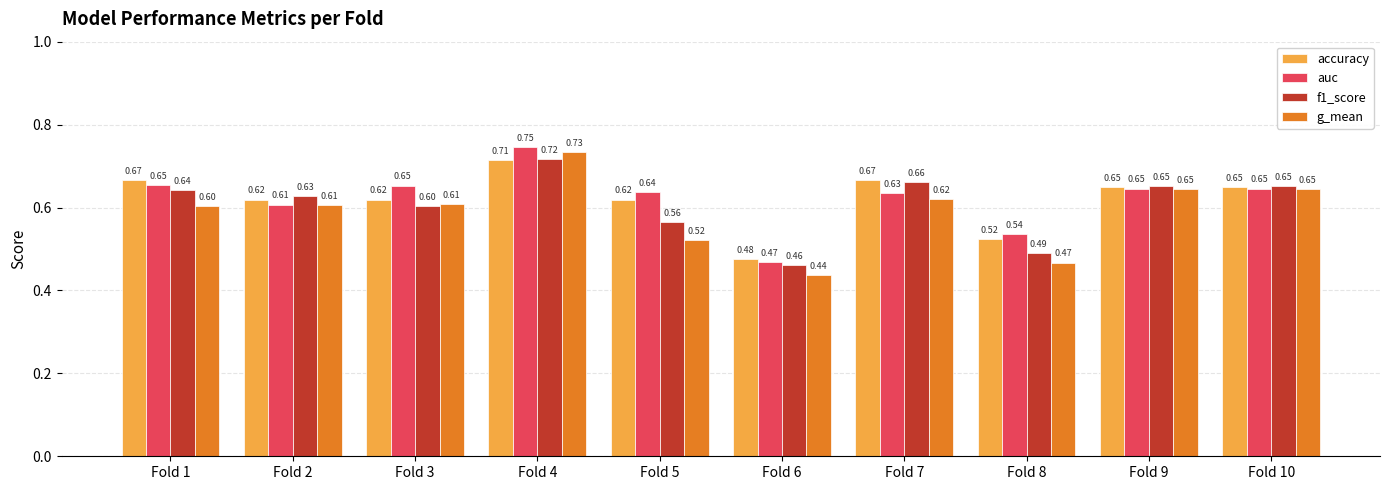

Rank the series at Fold 4 from lowest to highest value.

accuracy, f1_score, g_mean, auc